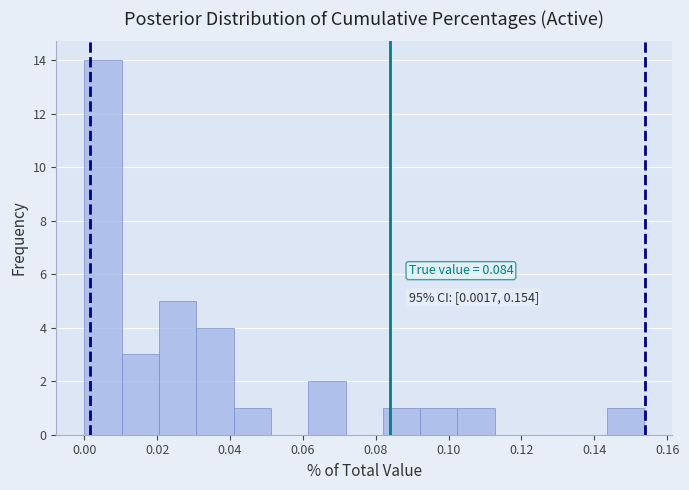

Which range on the x-axis has the tallest bar?

0.000 to 0.010